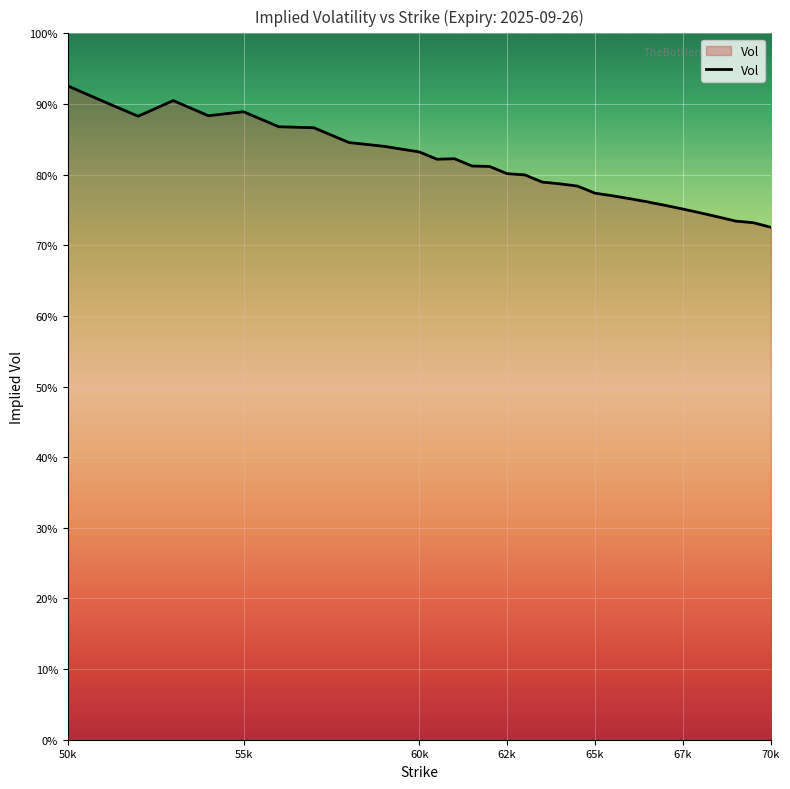

Is this an area chart (filled region under the line)?

Yes